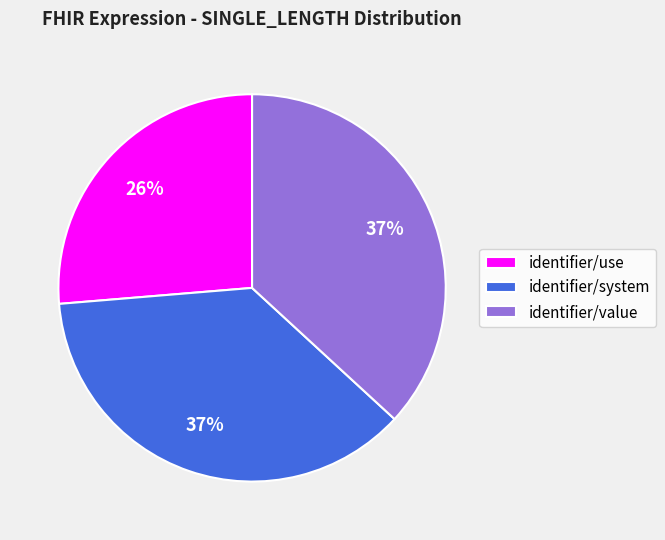

Is it true that identifier/system is 30% of the pie?

False